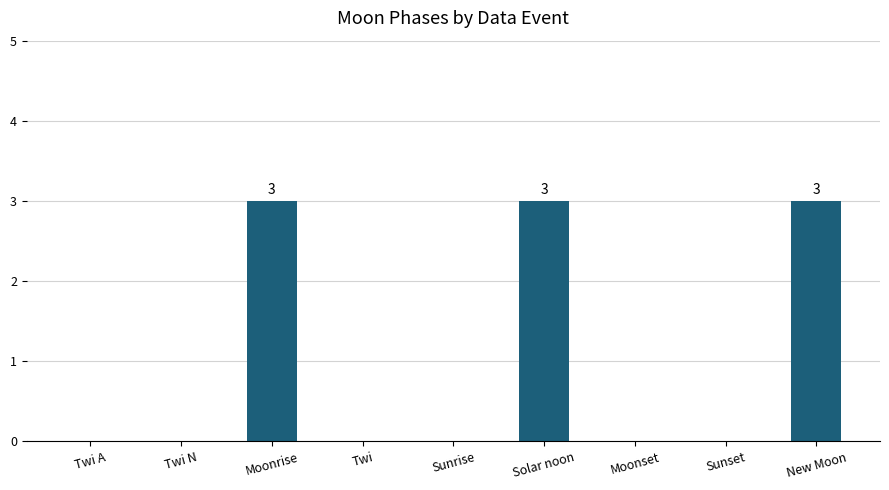

Is it true that the value at Twi A is 1?

False